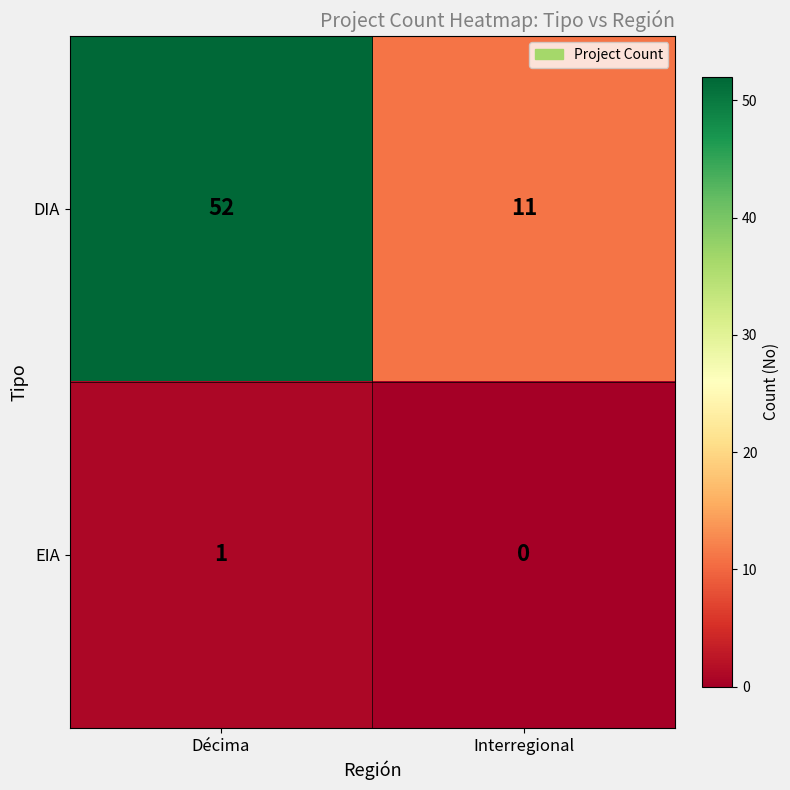

Reading left to right, extract all data points from this chart.

DIA: 52	11
EIA: 1	0